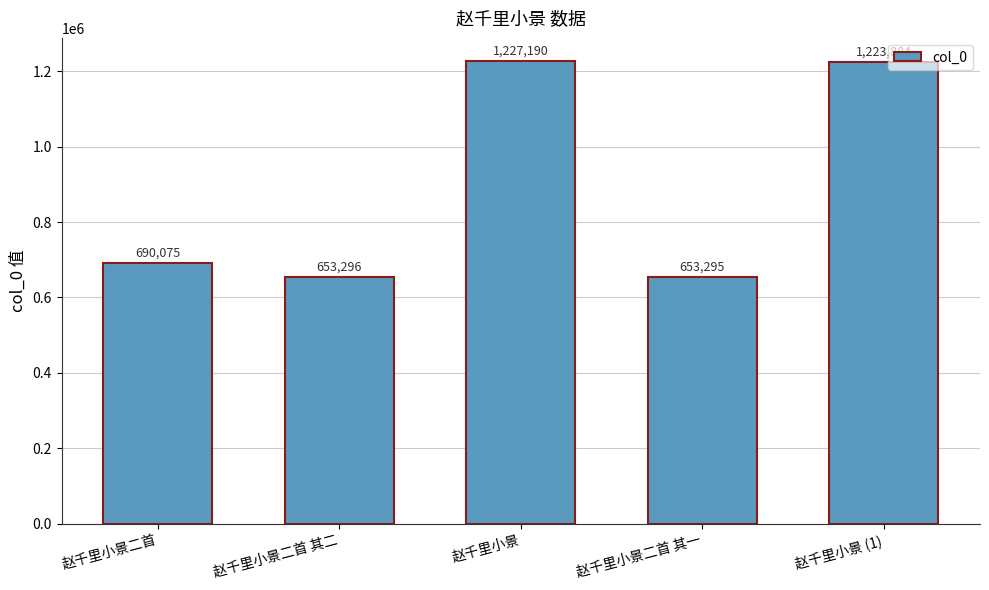

Reading right to left, list all the values displayed in this chart.

赵千里小景 (1)=1223884	赵千里小景二首 其一=653295	赵千里小景=1227190	赵千里小景二首 其二=653296	赵千里小景二首=690075